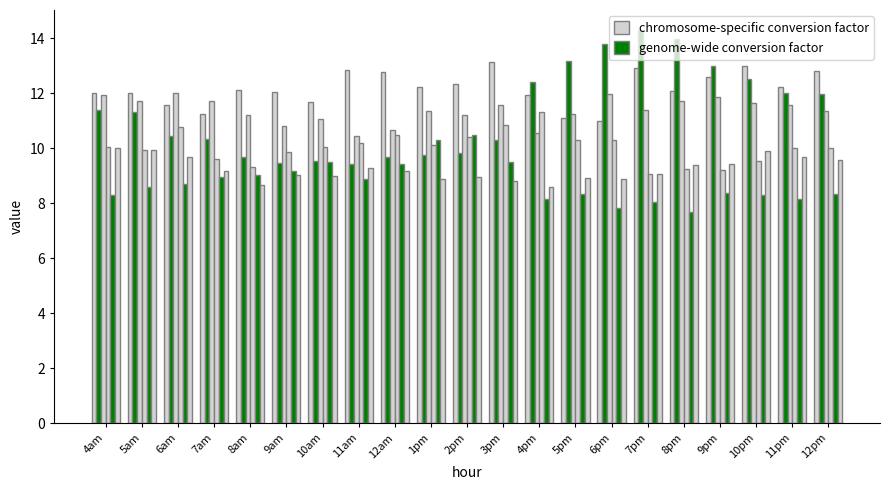

What value does the genome-wide conversion factor series have at 7am?

9.0